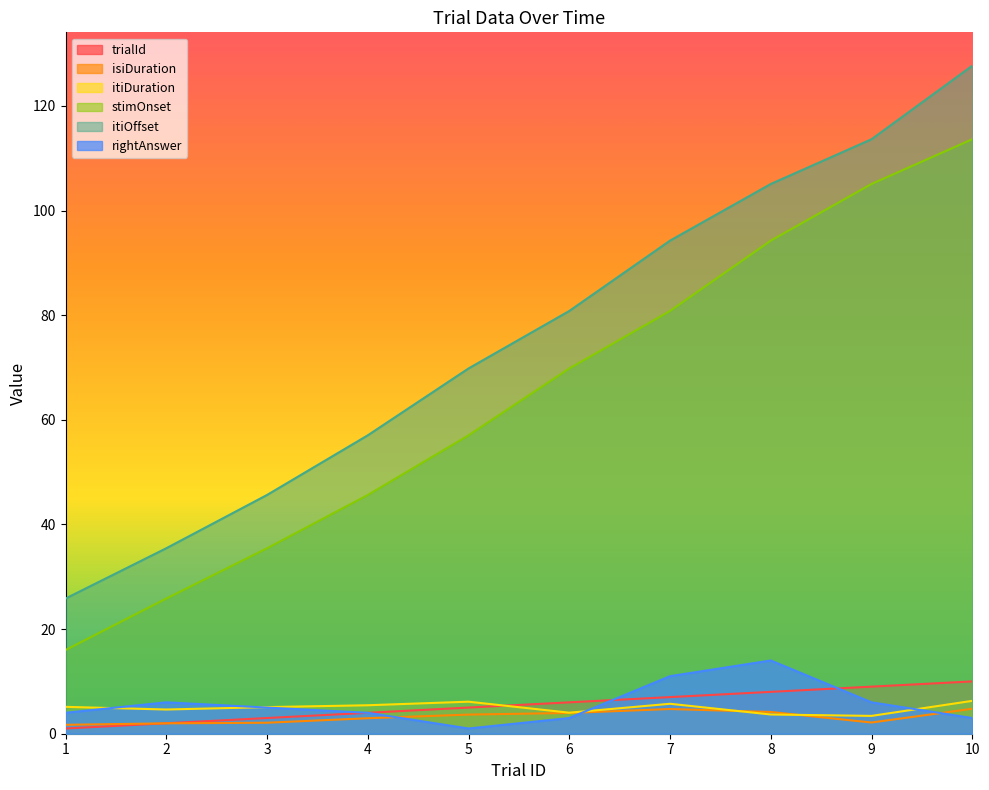

Which category has the lowest value across all series?

1